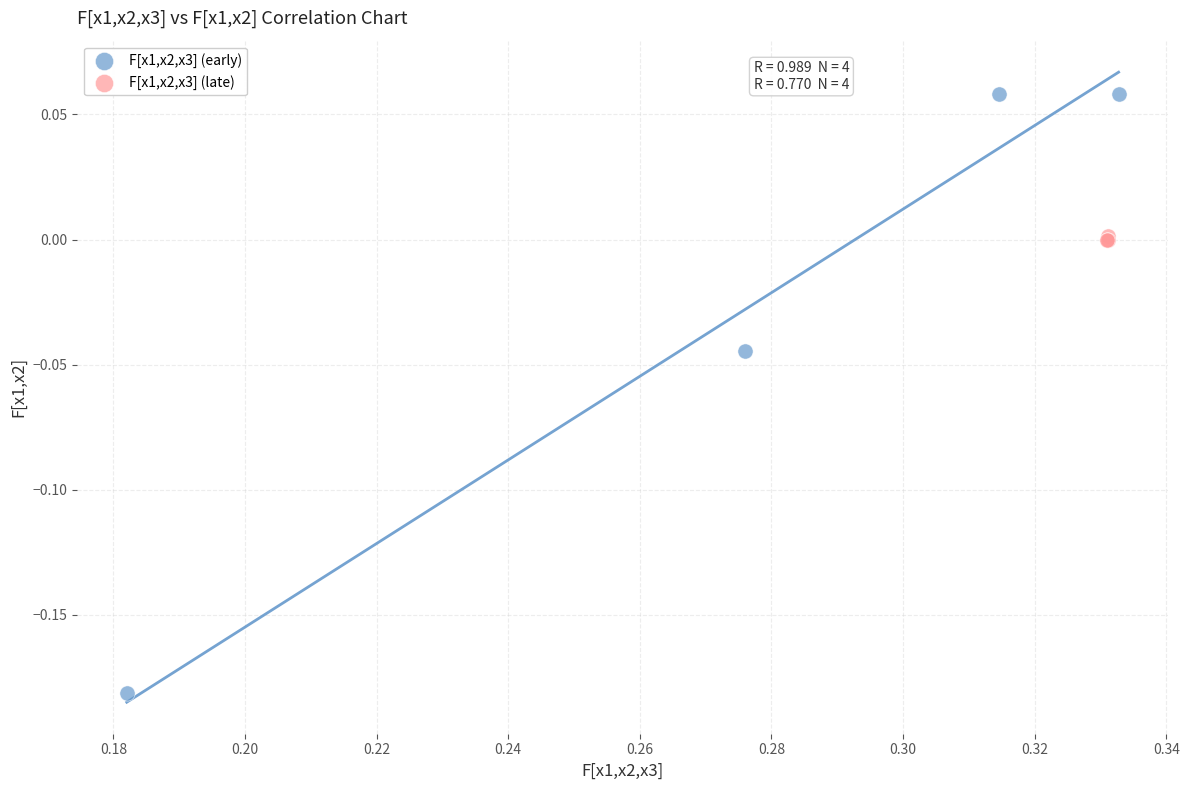

Which series has the largest Y range (max minus min)?

F[x1,x2,x3] (early)